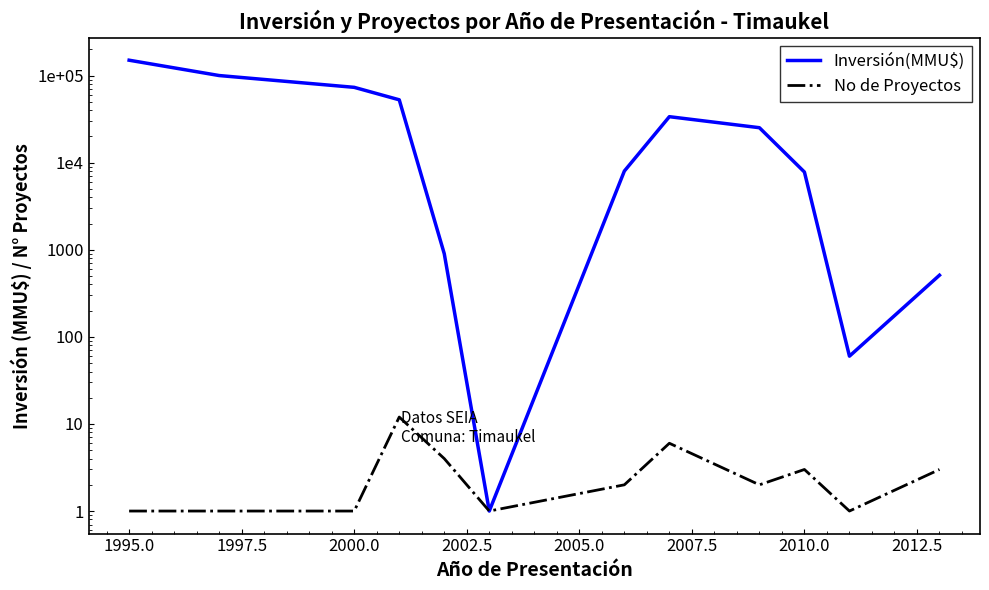

True or false: No de Proyectos and Inversión(MMU$) intersect in this chart.

False